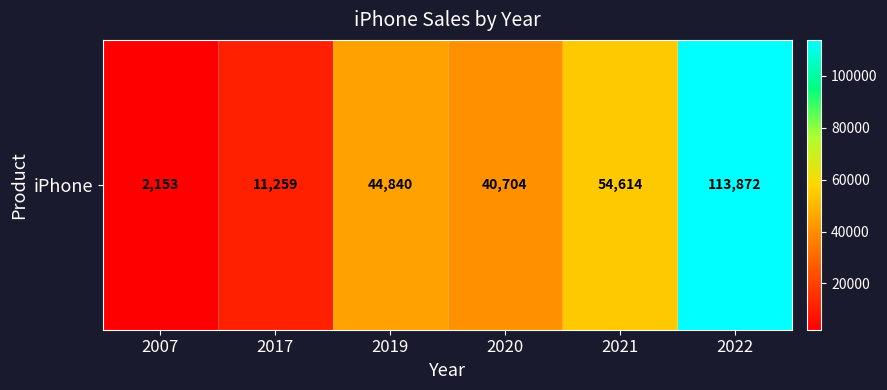

What is the difference between the maximum and second lowest values?

102613